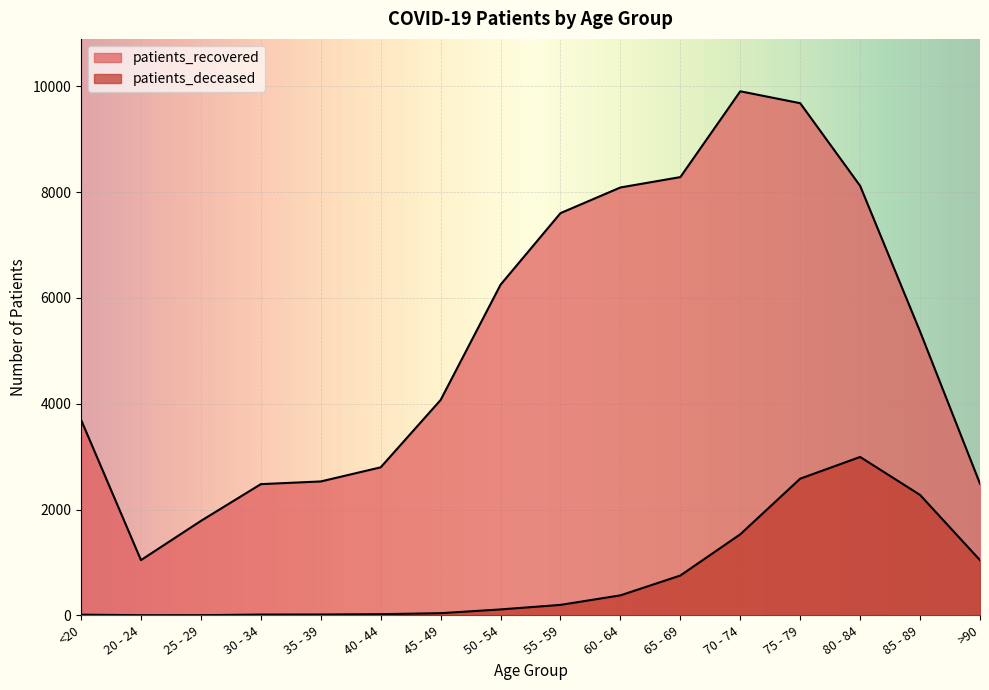

How many interior local valleys does the patients_recovered series have?

1